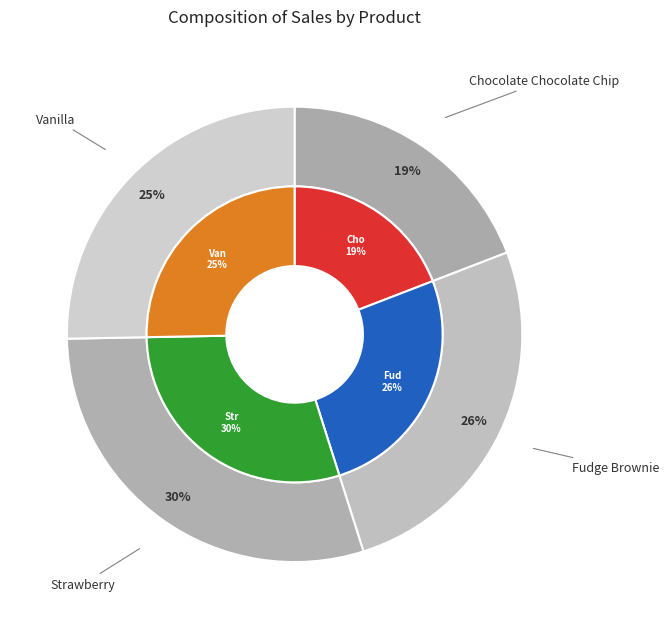

Approximately how many times larger is the value at Strawberry compared to Vanilla?

1.2